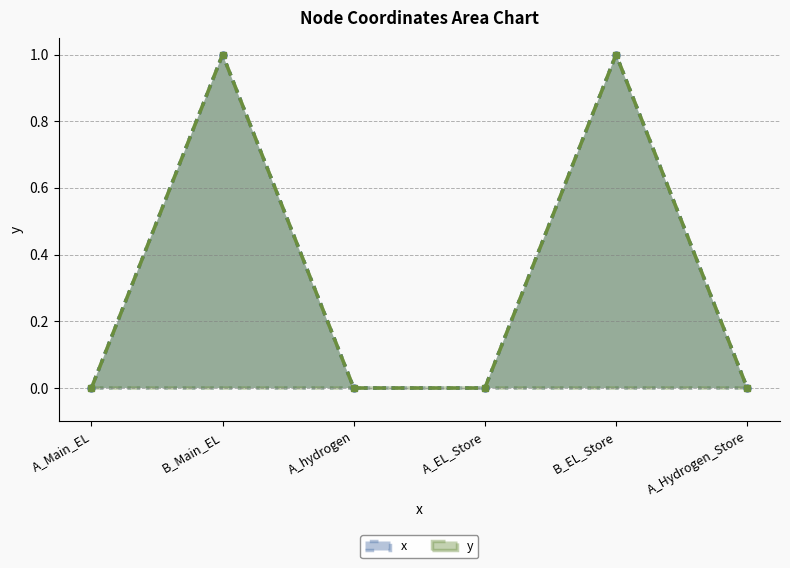

Reading left to right, extract all data points from this chart.

x: A_Main_EL=0	B_Main_EL=1	A_hydrogen=0	A_EL_Store=0	B_EL_Store=1	A_Hydrogen_Store=0
y: A_Main_EL=0	B_Main_EL=1	A_hydrogen=0	A_EL_Store=0	B_EL_Store=1	A_Hydrogen_Store=0